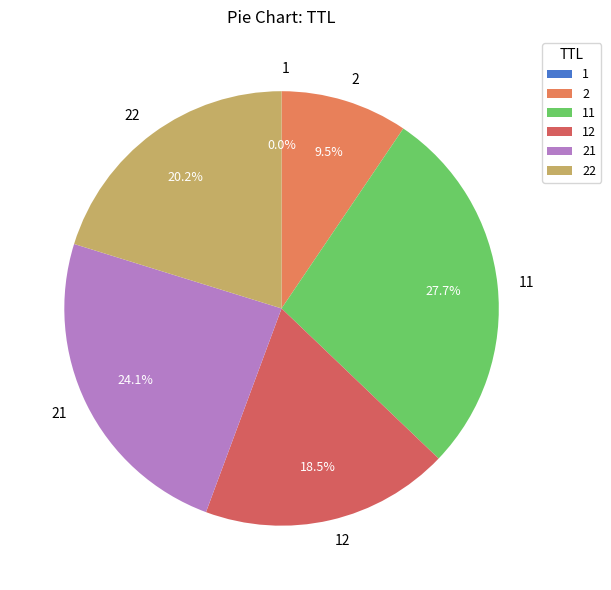

Is there a majority slice in this chart?

No